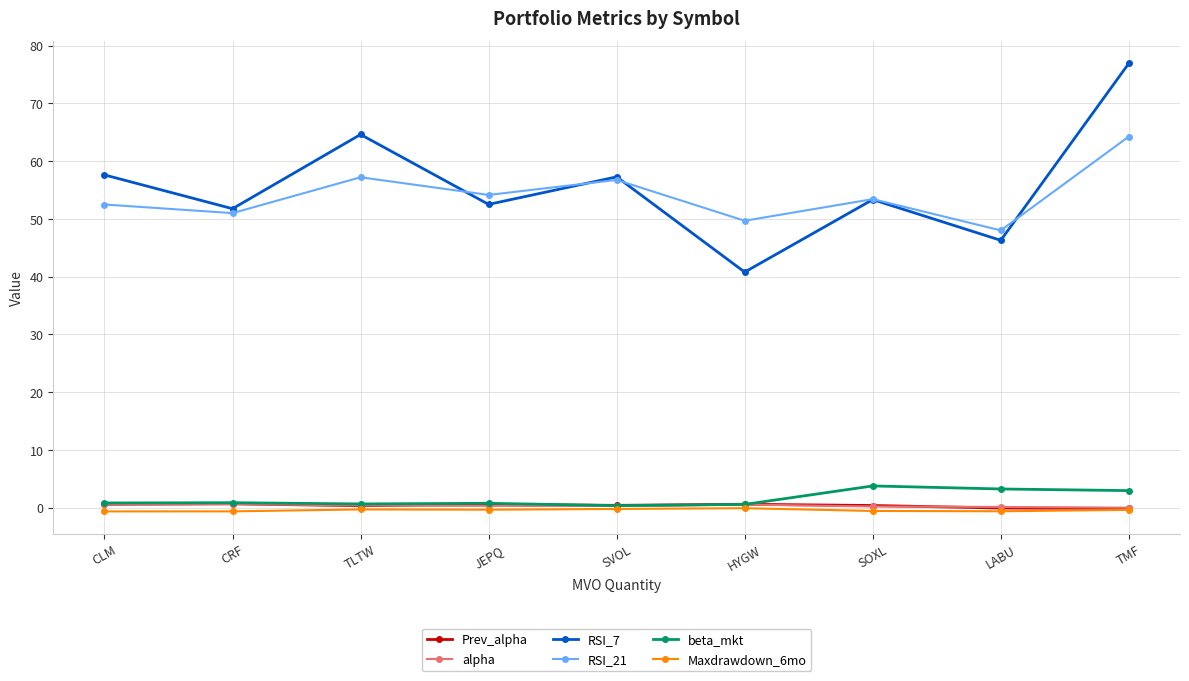

At which category is the sum across all series the highest?

TMF